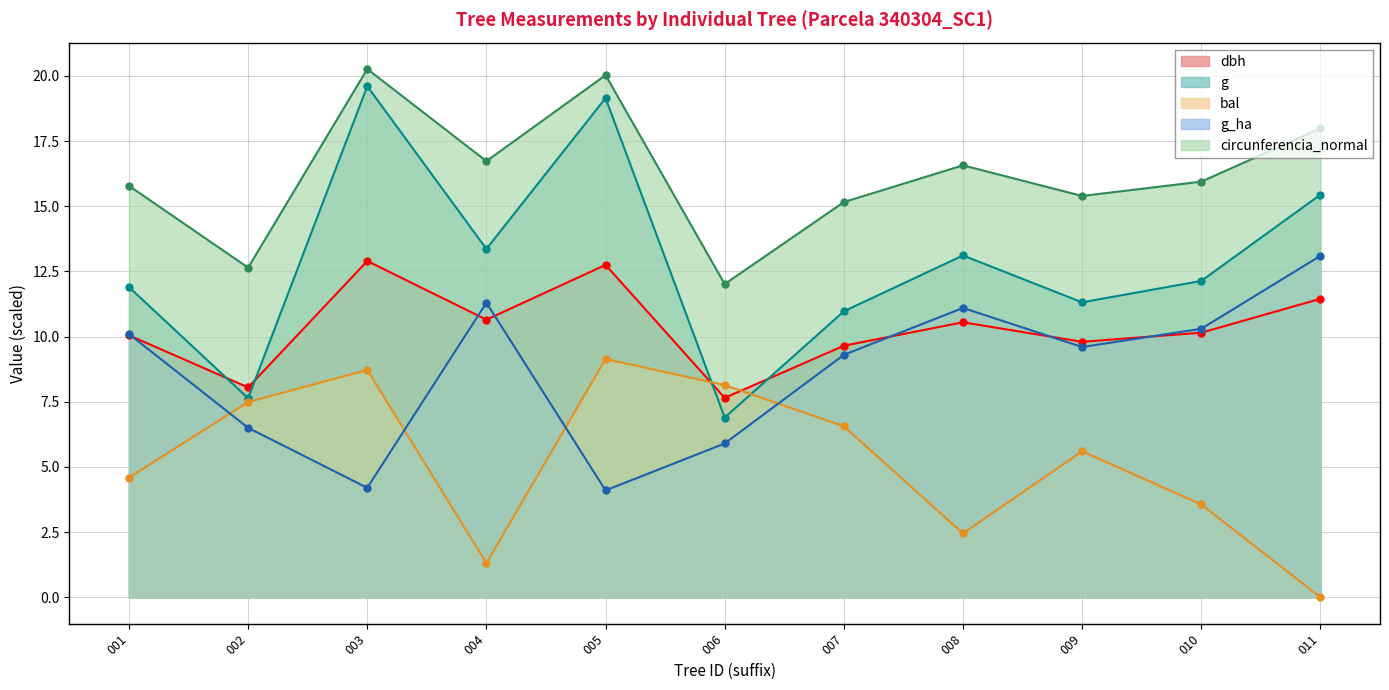

What is the difference between the maximum and minimum values in the g_ha series?

9.0